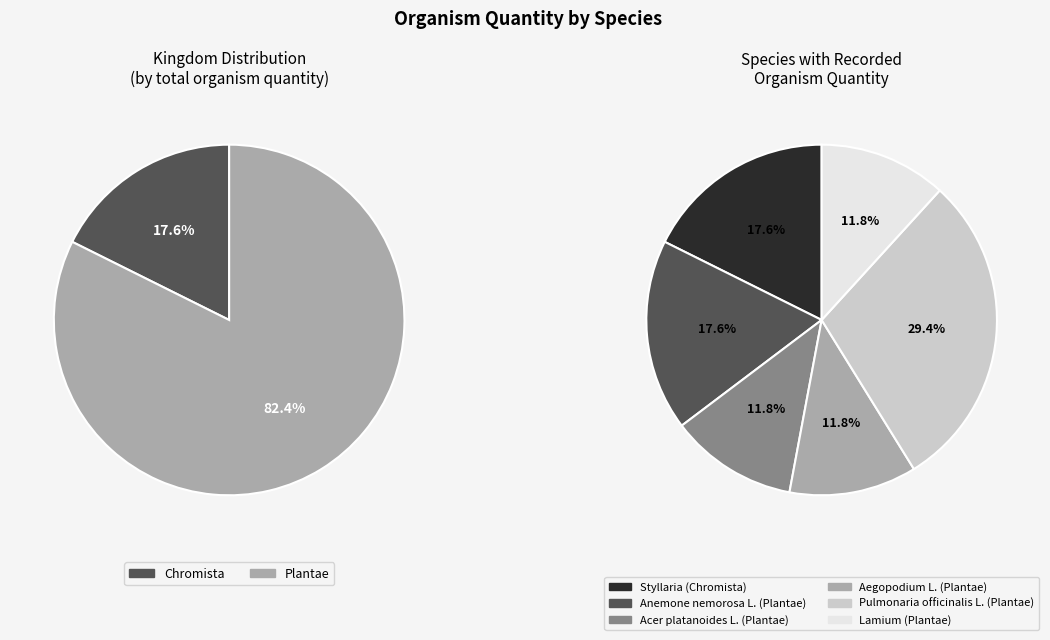

How many segments does this pie chart have?

6